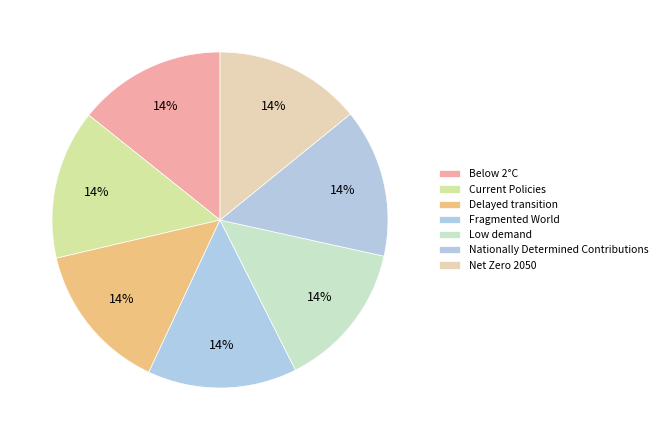

What is the total percentage of Low demand and Net Zero 2050?

28.3%